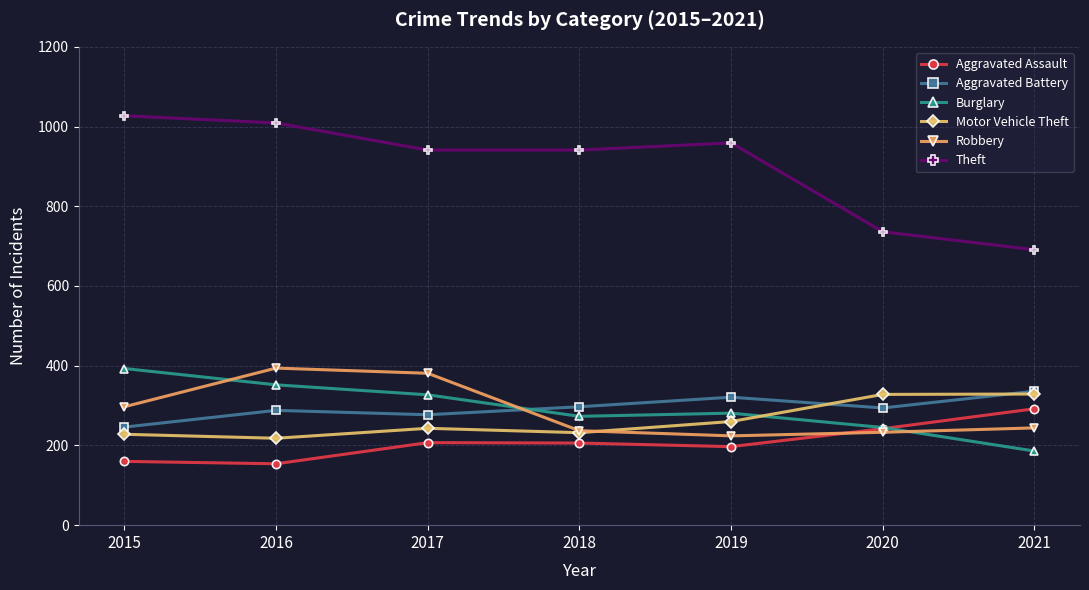

Is it true that Aggravated Battery equals 288 at 2016?

True